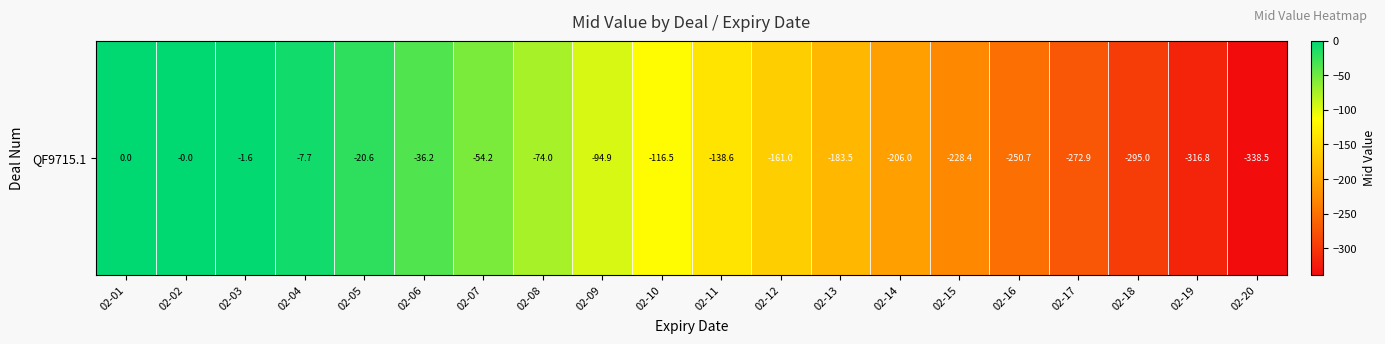

How many data points are less than -116?

11